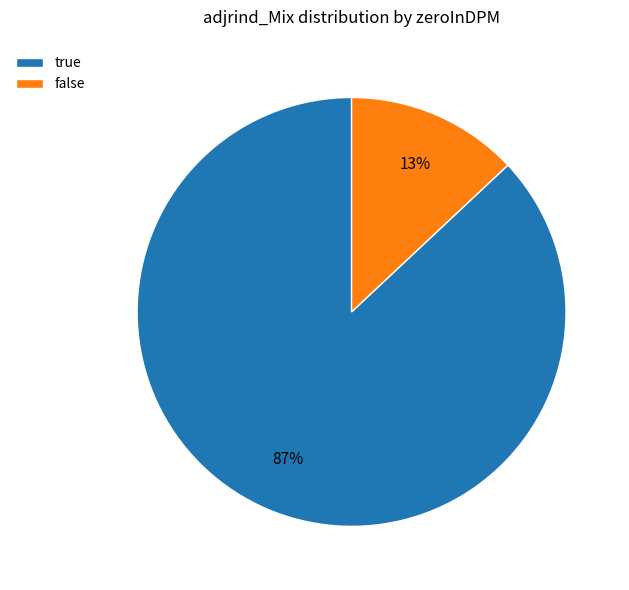

The false slice represents 58% of the pie. True or false?

False